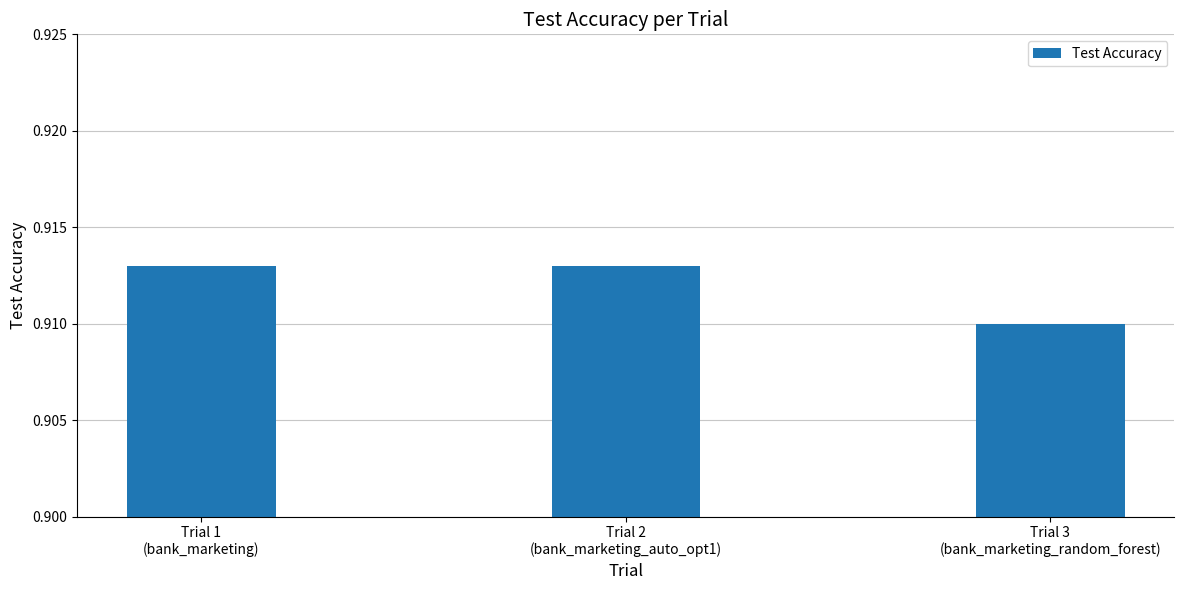

How many values are between 0 and 1?

3